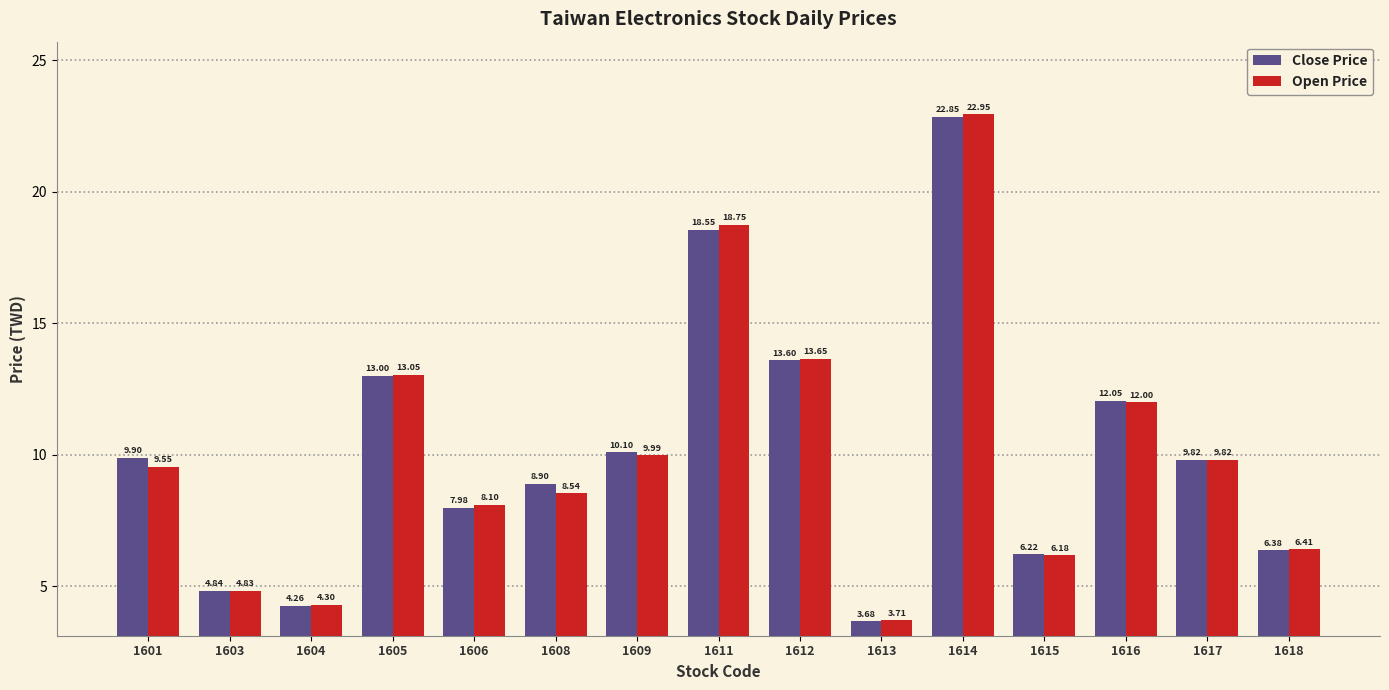

What is the sum of all Close Price values?

152.1